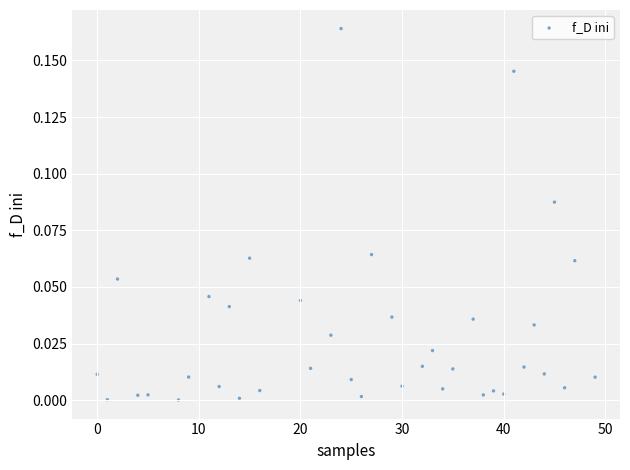

What is the range of X values (max minus min)?

49.0